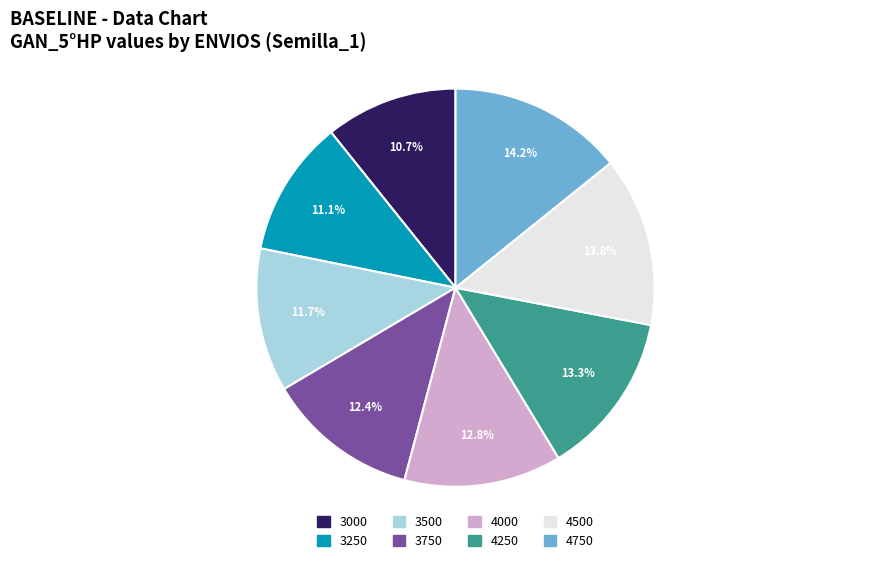

To the nearest percent, what portion does 3750 represent?

12%